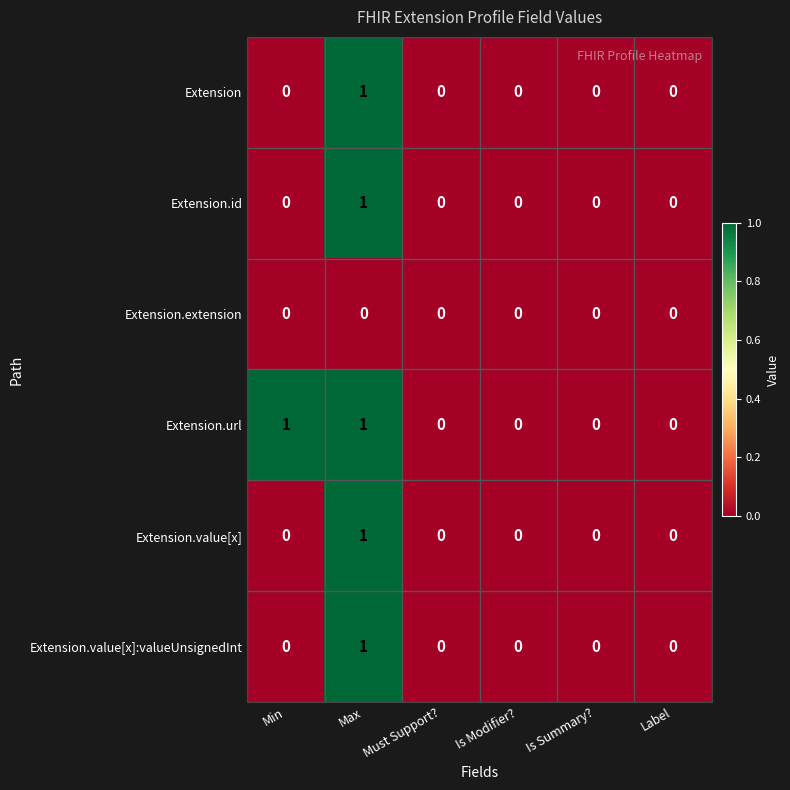

The Extension.value[x]:valueUnsignedInt series shows 1 at Max. True or false?

True